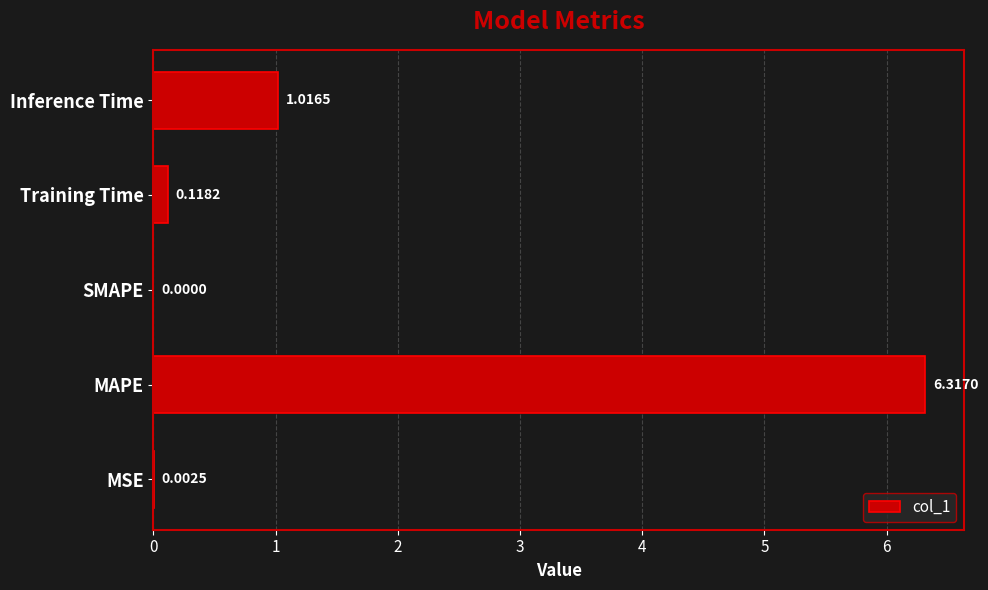

Are the bars grouped side by side (vs. stacked)?

No